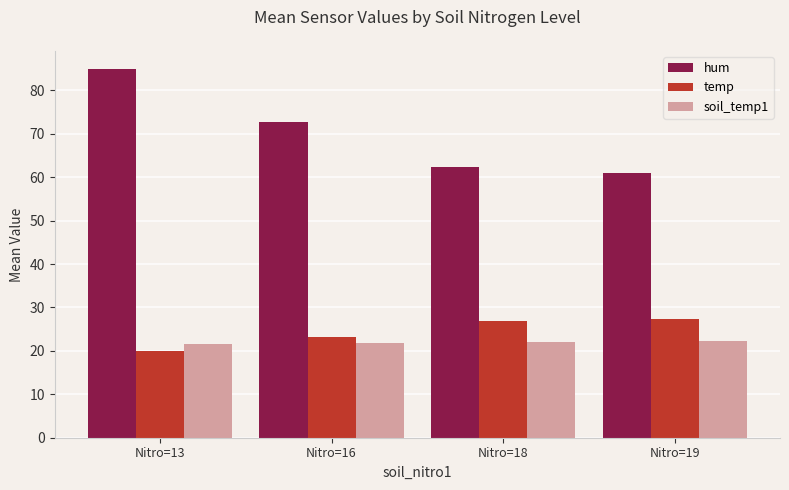

What is the approximate value of temp at Nitro=18?

26.9